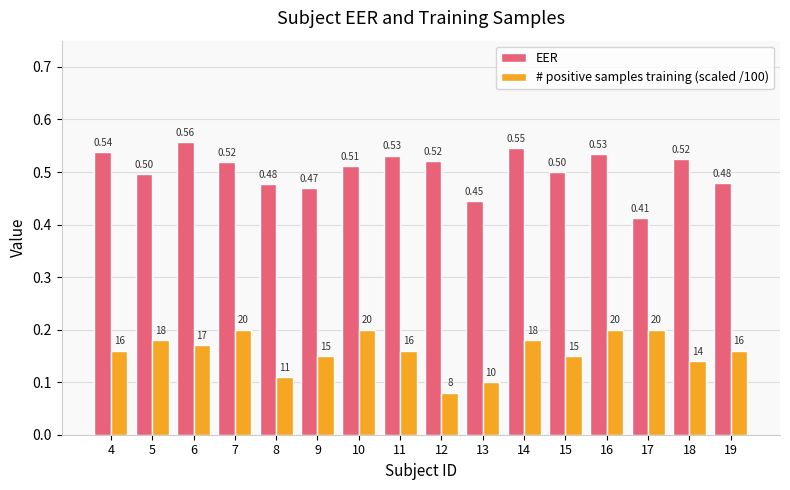

Which series has the widest spread of values?

EER